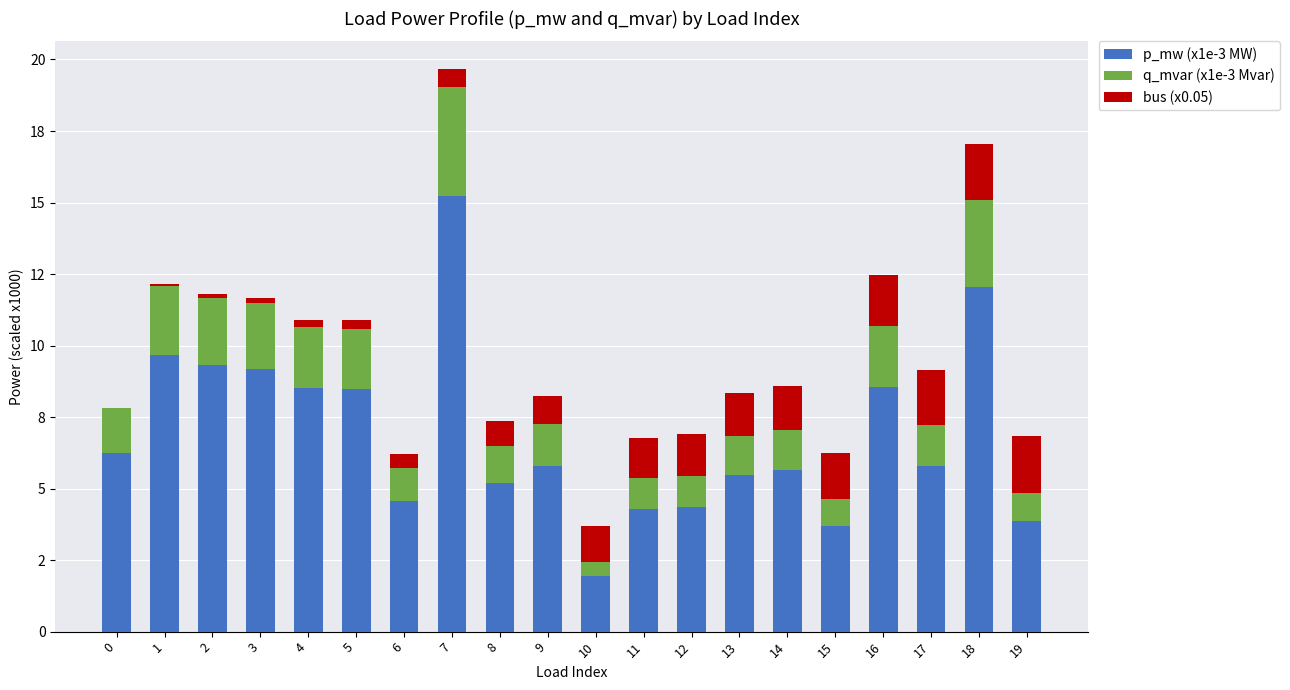

Are the bars grouped side by side (vs. stacked)?

No